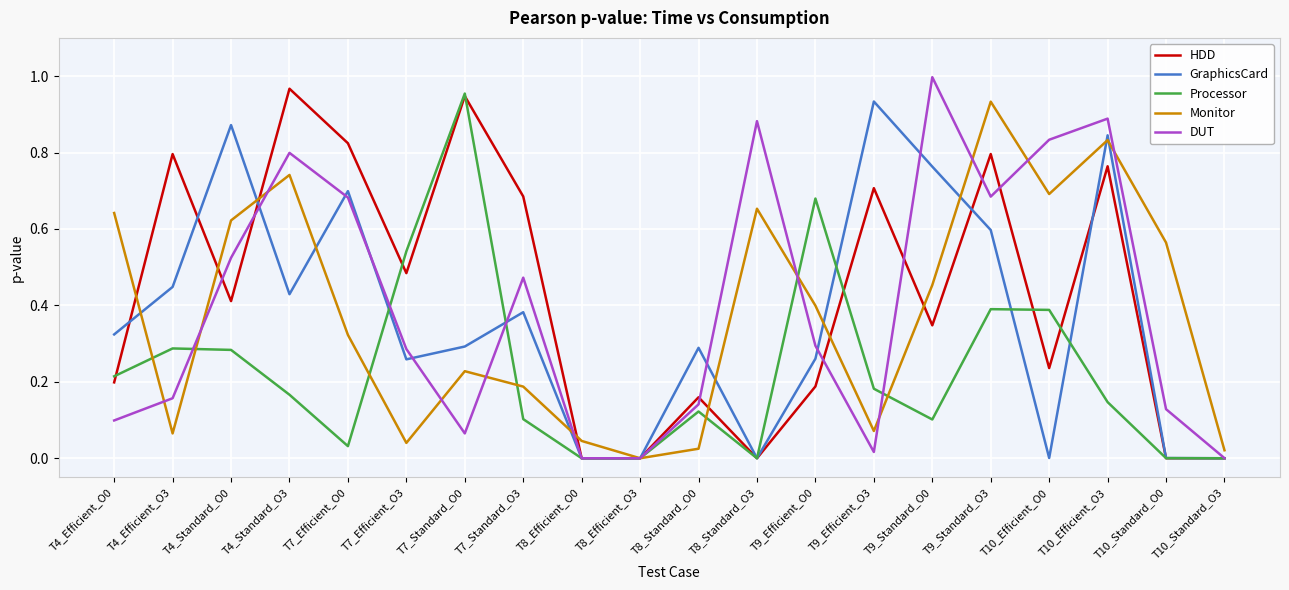

At T9_Standard_O0, list the series in order from smallest to largest.

Processor, HDD, Monitor, GraphicsCard, DUT